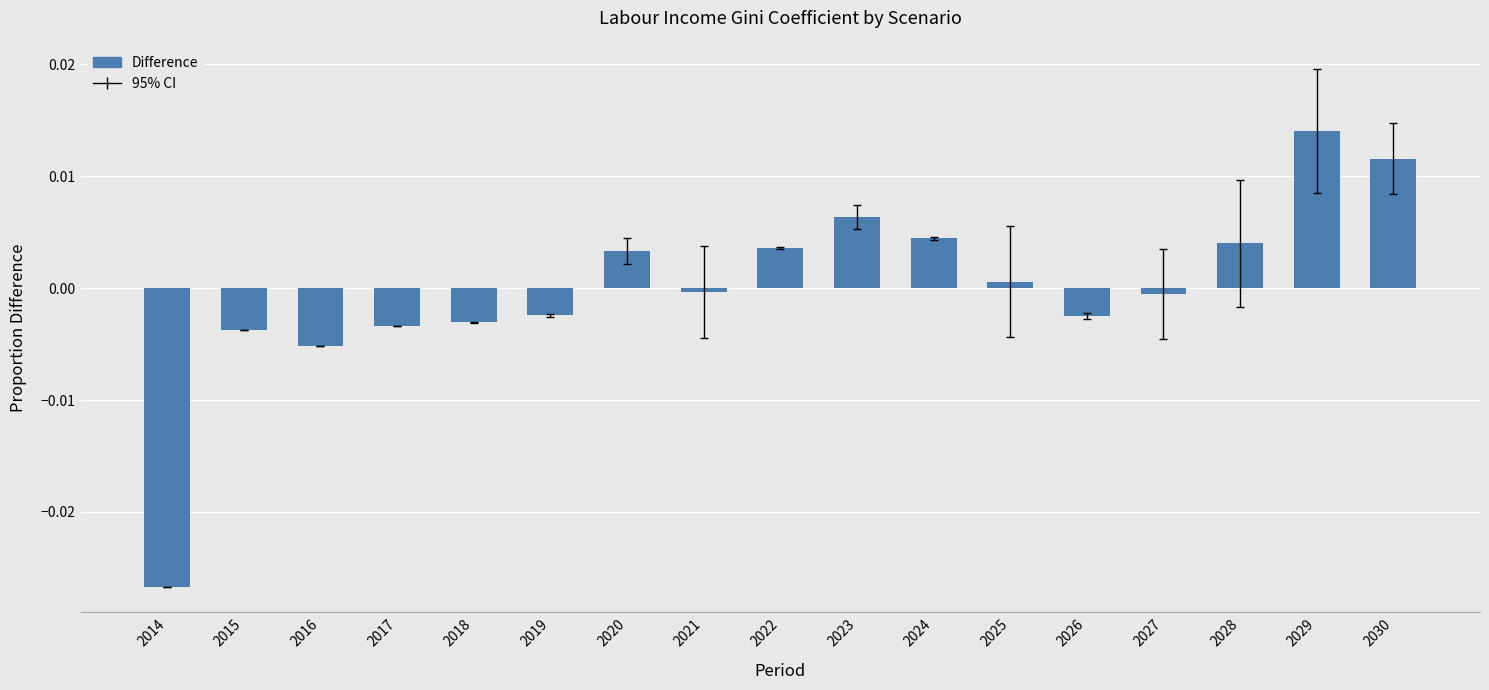

How many negative values are there?

9